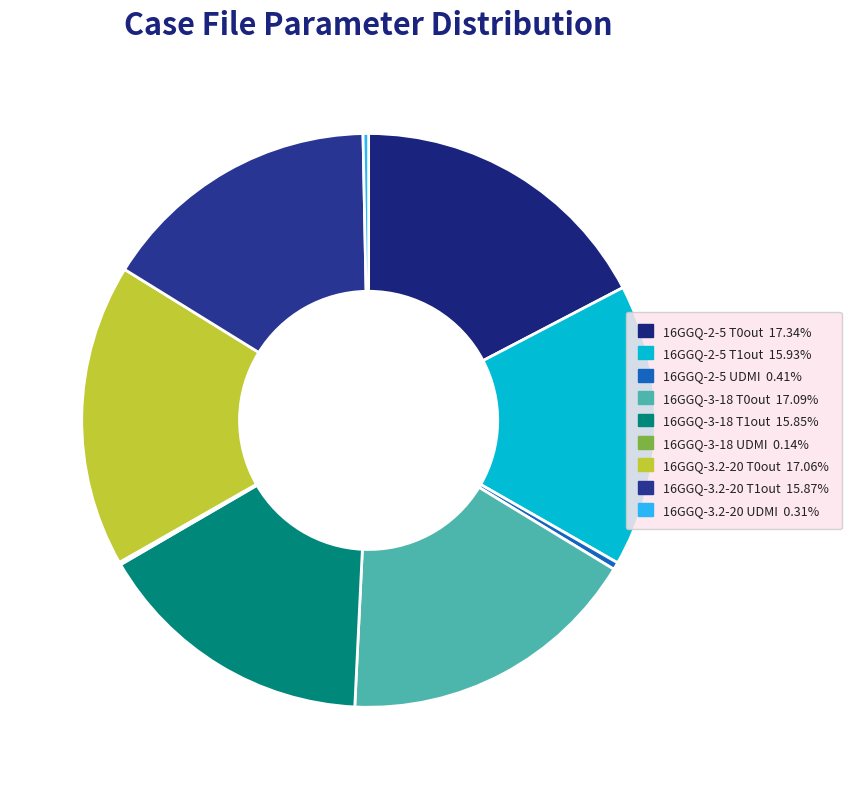

How many segments does this pie chart have?

9